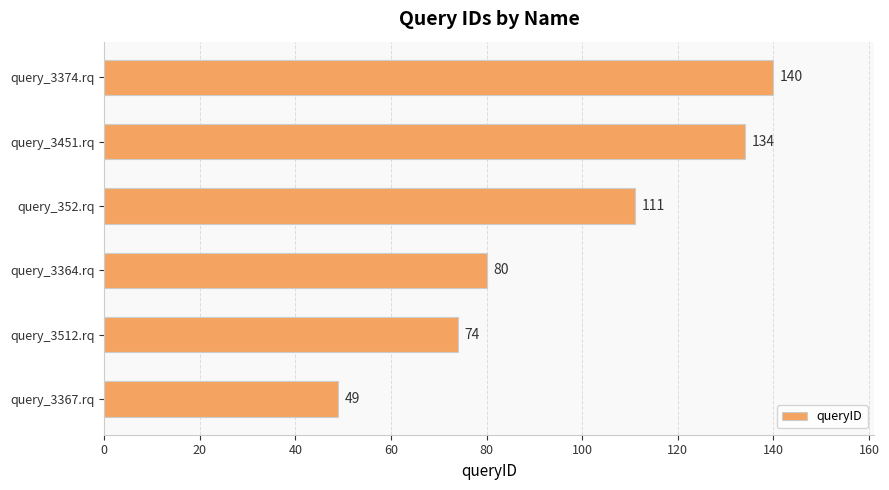

What is the difference between the second highest and minimum values?

85